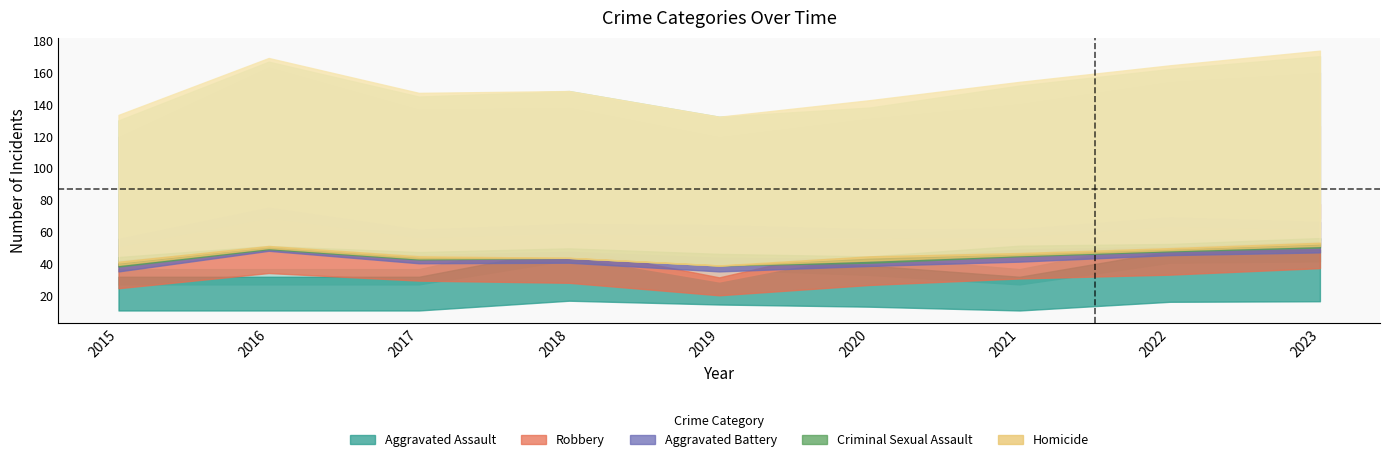

At which category does Criminal Sexual Assault reach its first local valley?

2016